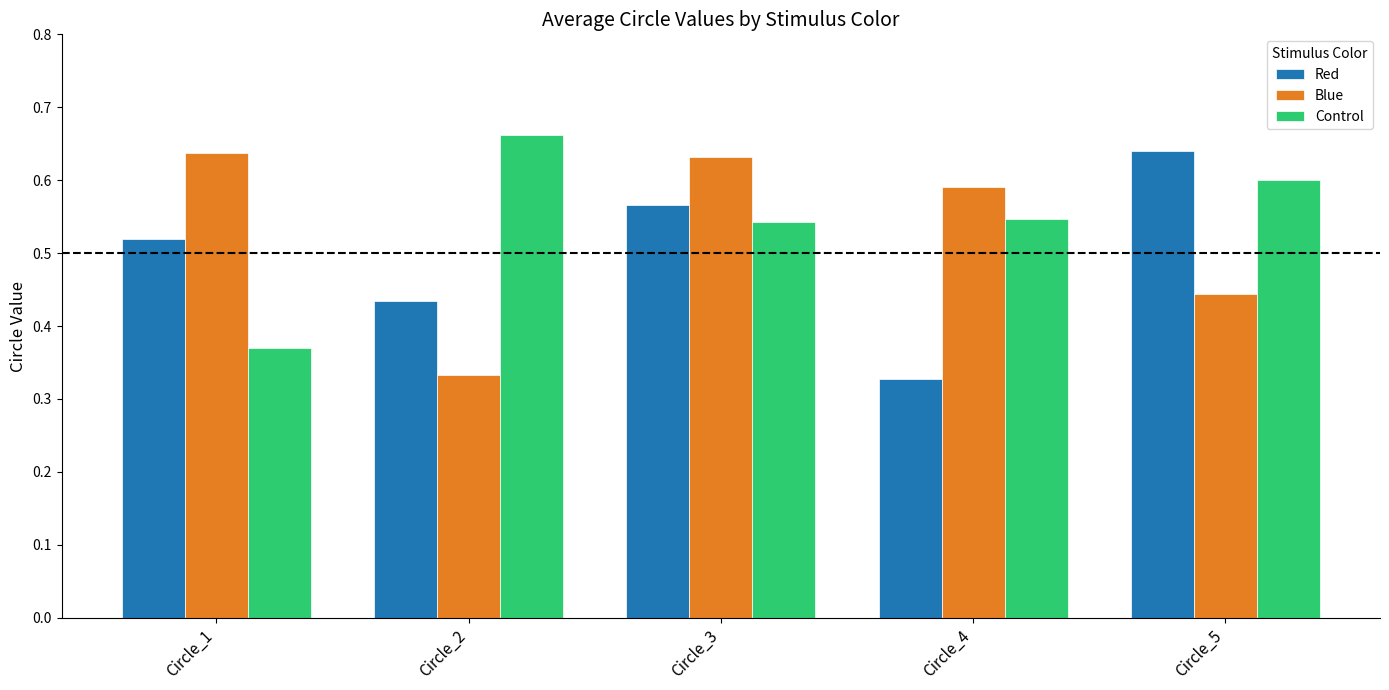

How many distinct data groups are displayed?

3